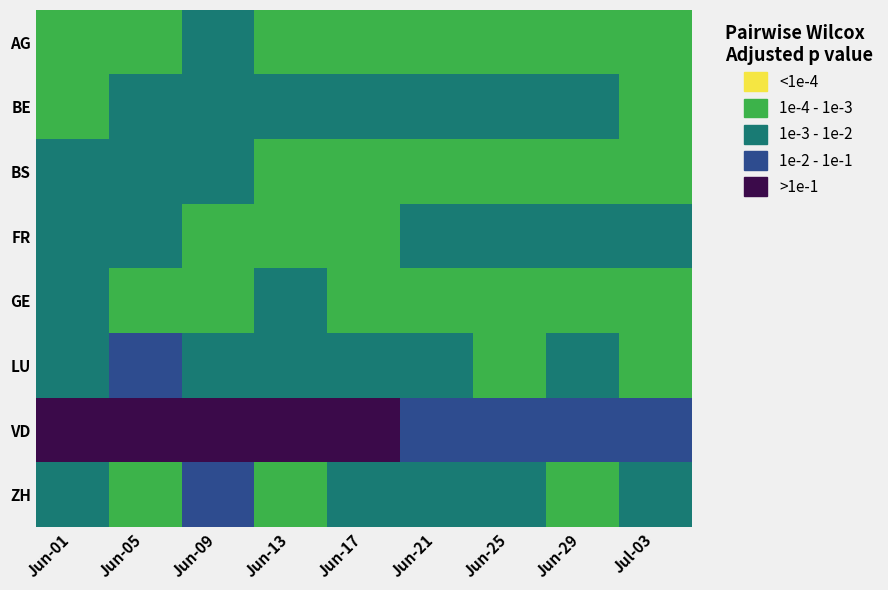

At how many categories does at least one series exceed 1?

9